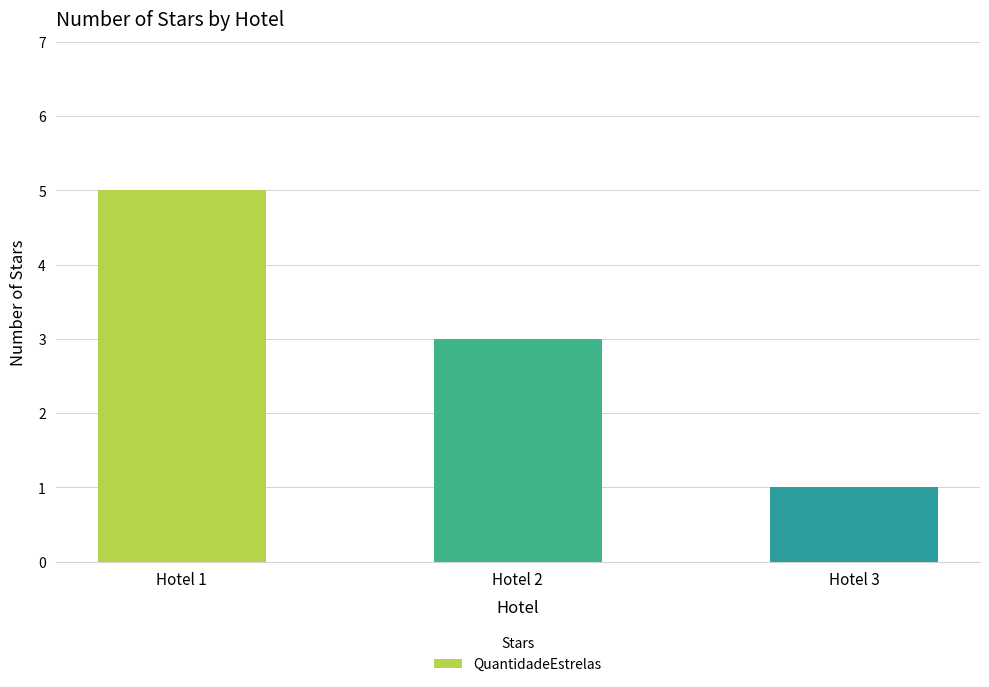

What is the difference between the maximum and second lowest values?

2